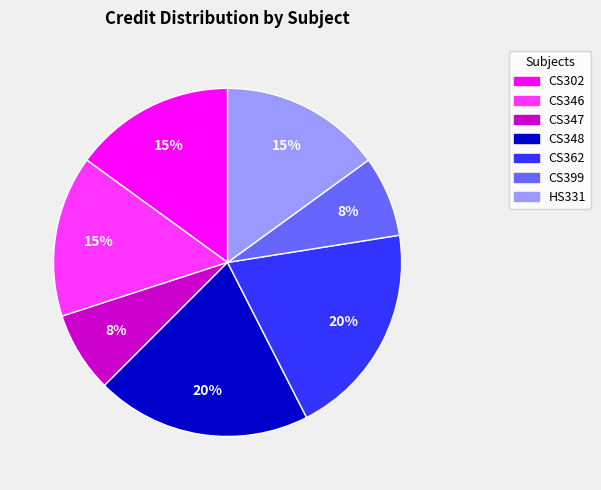

How many slices are in this pie chart?

7